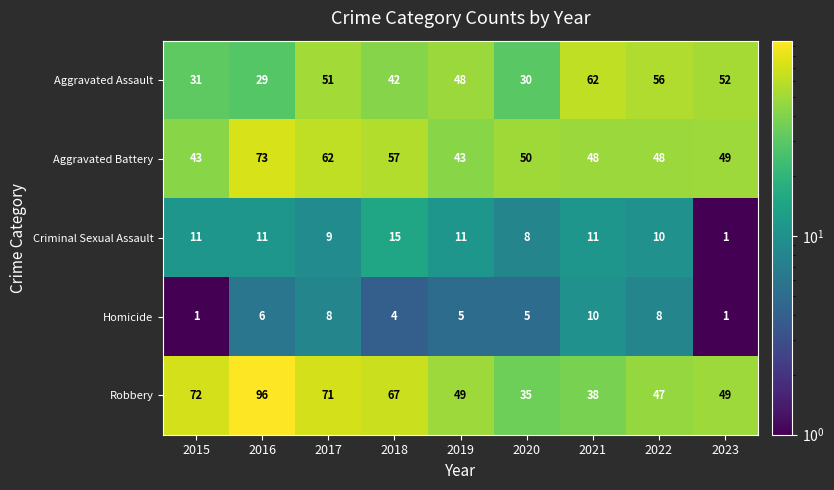

At how many categories does at least one series exceed 64?

4